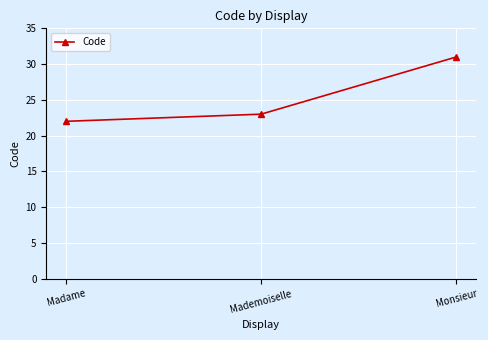

The chart shows a value of 15 at Madame. True or false?

False